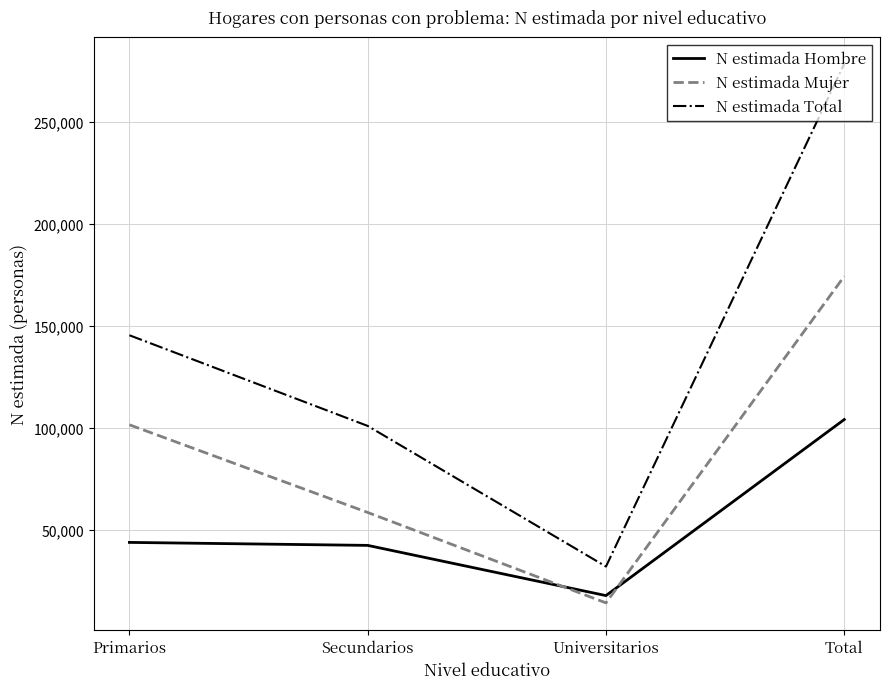

What is the total value across all series at Secundarios?

202098